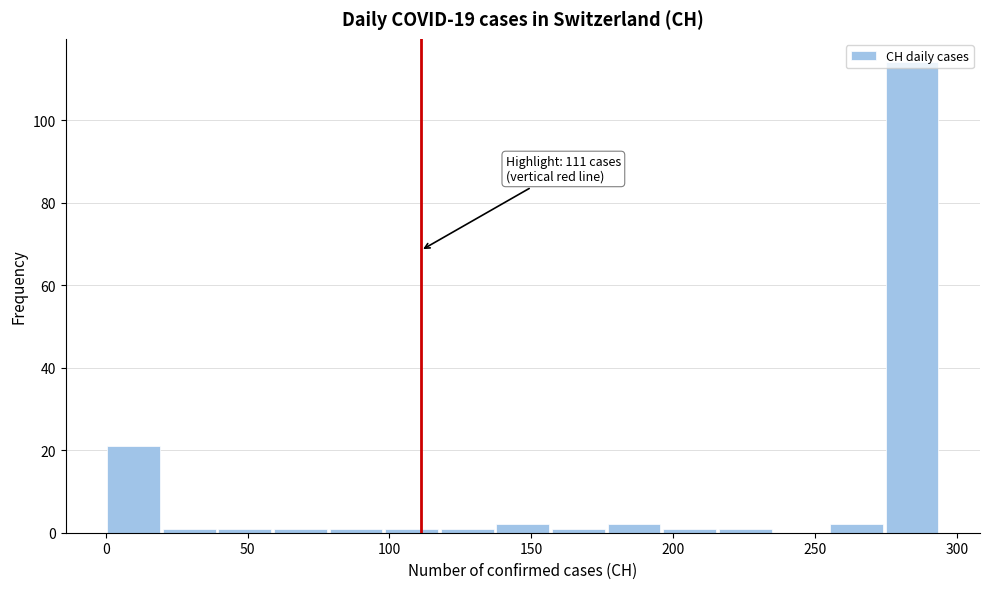

Read against the x-axis, roughly where is the centre of the tallest bar?

285